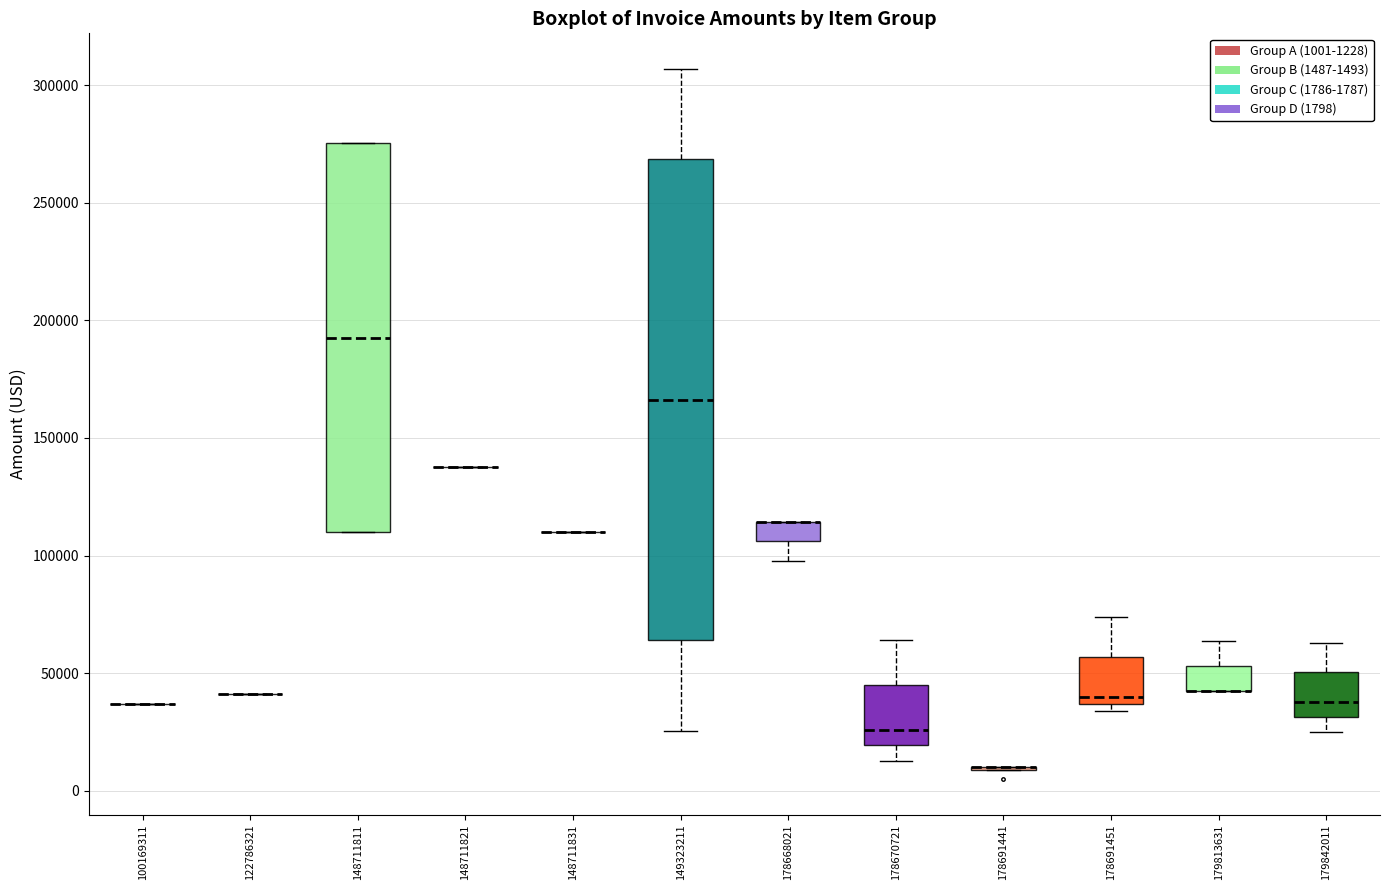

Reading left to right, transcribe this box plot: for each box, give where its median line is, the range the box spans, and where its two whiskers end, as read against the y-axis. The values are not printed on the chart, so give them approximately, as read against the axis.

100169311: box collapsed to a line at 35000, whiskers 35000 to 35000
122786321: box collapsed to a line at 40000, whiskers 40000 to 40000
148711811: median 195000, box 110000 to 275000, whiskers 110000 to 275000
148711821: box collapsed to a line at 140000, whiskers 140000 to 140000
148711831: box collapsed to a line at 110000, whiskers 110000 to 110000
149323211: median 165000, box 65000 to 270000, whiskers 25000 to 305000
178668021: median 115000 (drawn on the box's upper edge), box 105000 to 115000, whiskers 100000 to 115000
178670721: median 25000, box 20000 to 45000, whiskers 15000 to 65000
178691441: box collapsed to a line at 10000, whiskers 10000 to 10000
178691451: median 40000, box 35000 to 55000, whiskers 35000 (just below the box's lower edge) to 75000
179813631: median 45000 (drawn on the box's lower edge), box 45000 to 55000, whiskers 45000 to 65000
179842011: median 40000, box 30000 to 50000, whiskers 25000 to 65000